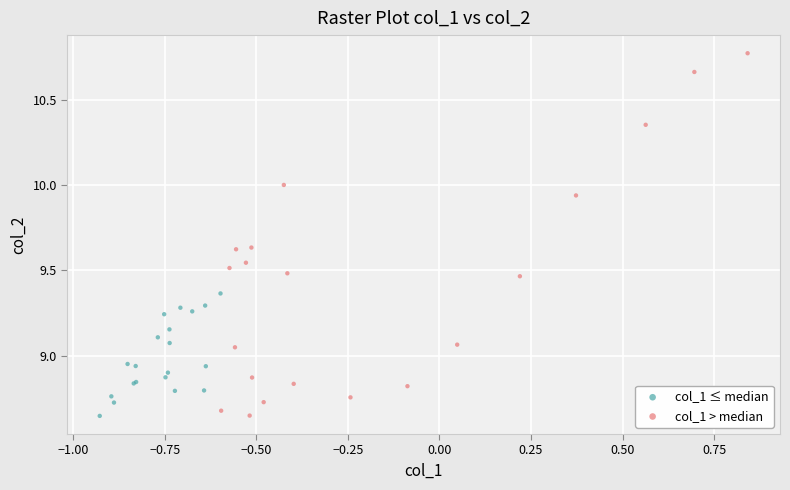

Which series contains the highest Y value?

col_1 > median